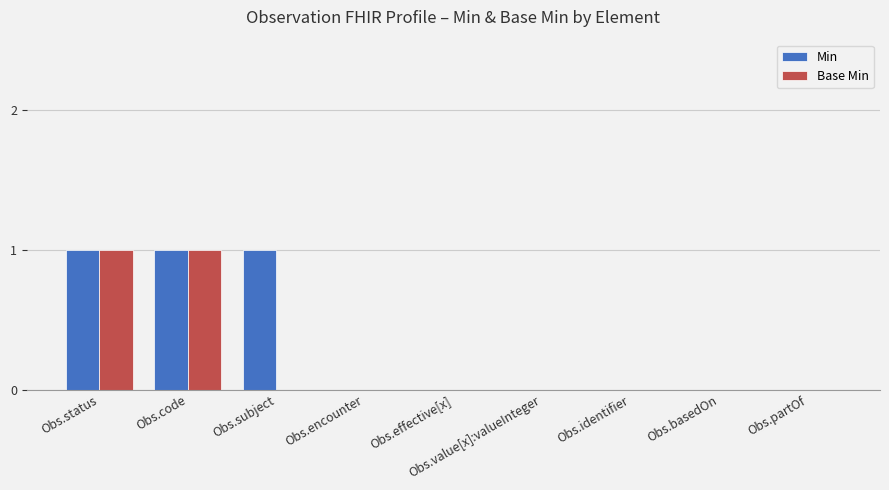

Does the chart contain stacked bars?

No